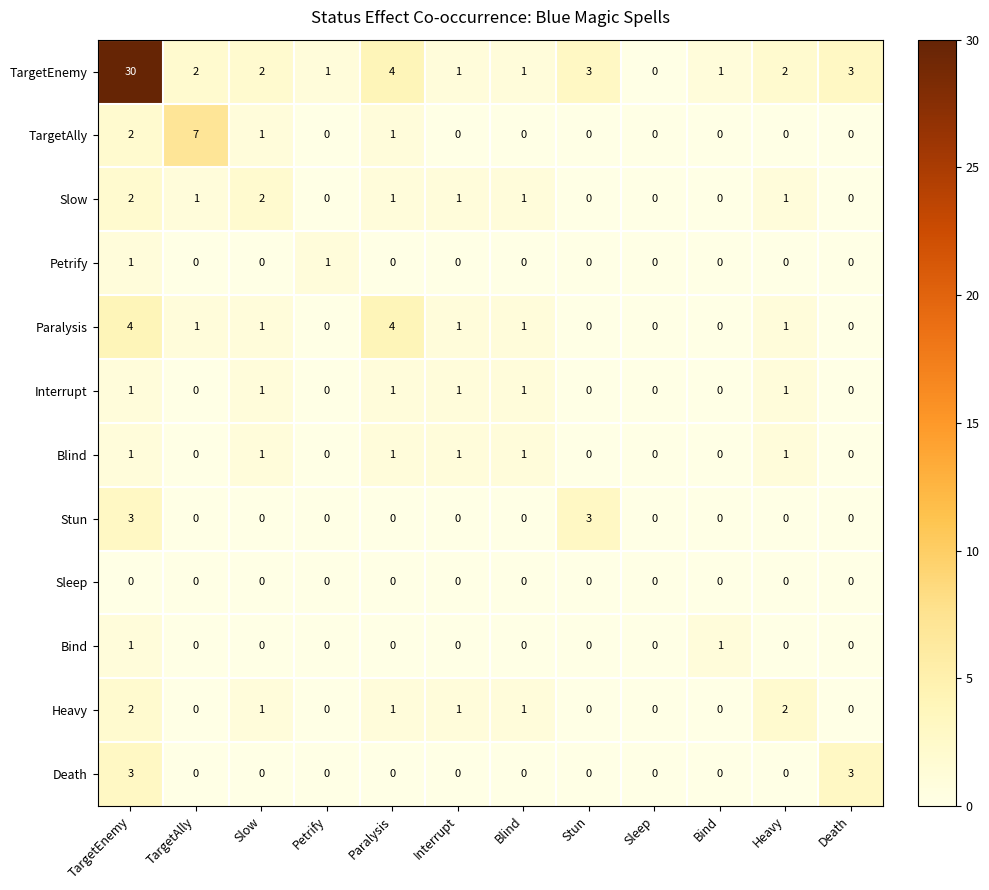

Count the Bind values in the range 0 to 1.

12